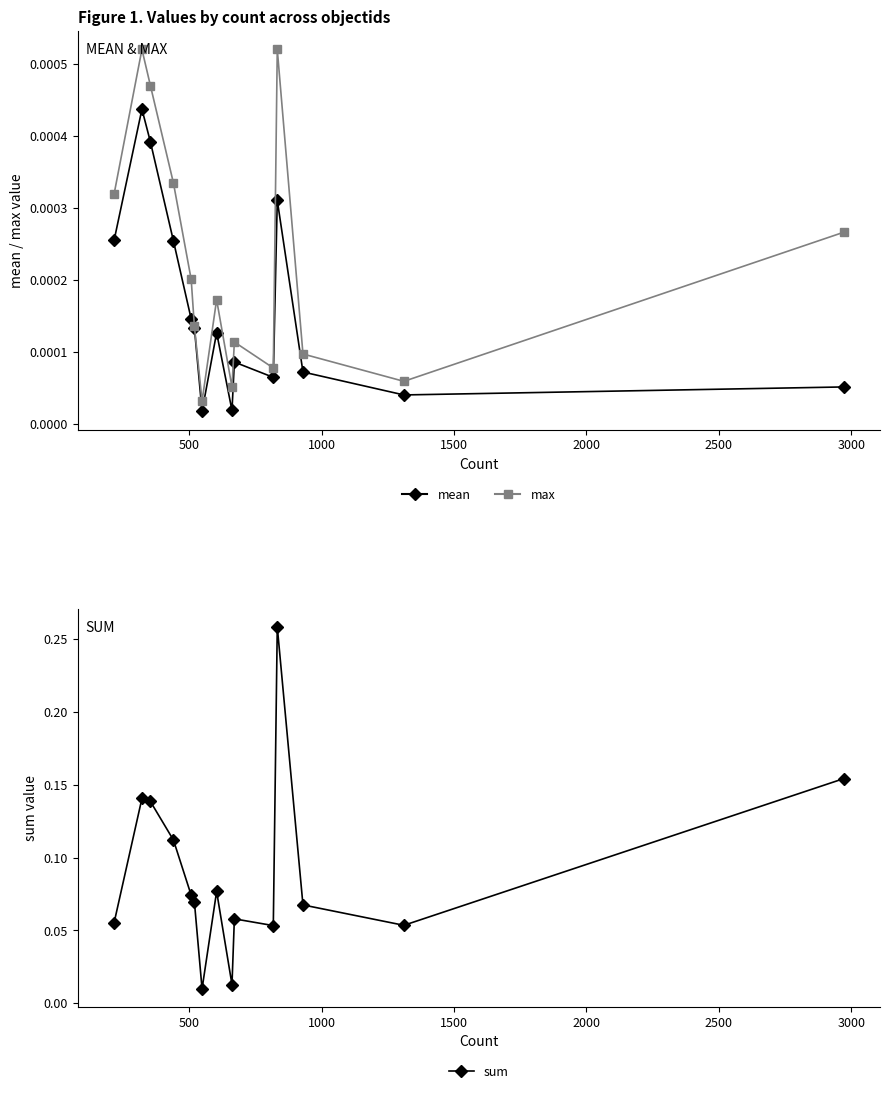

Is this an area chart (filled region under the line)?

No